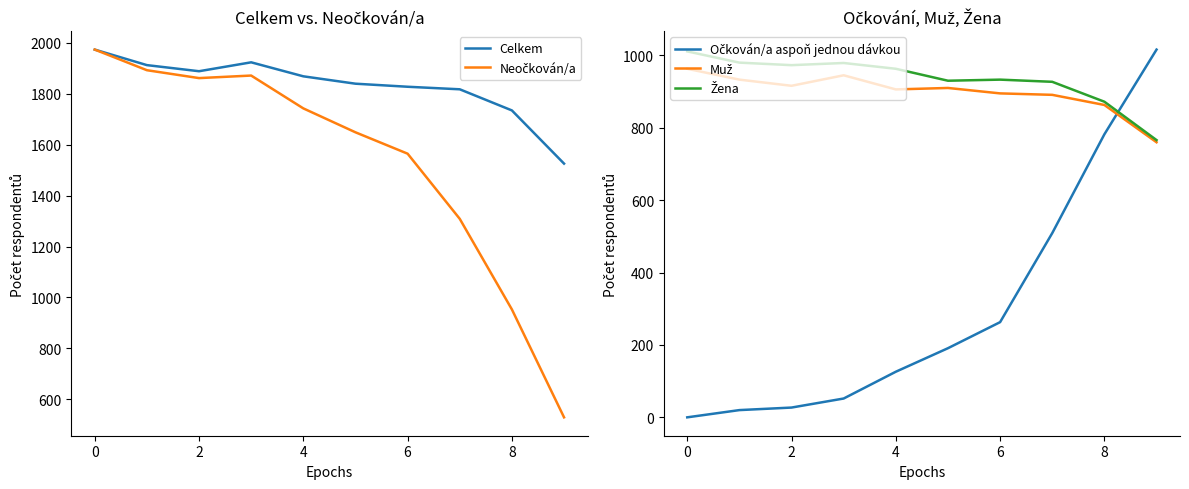

What are all the series names shown in the legend?

Celkem, Neočkován/a, Očkován/a aspoň jednou dávkou, Muž, Žena